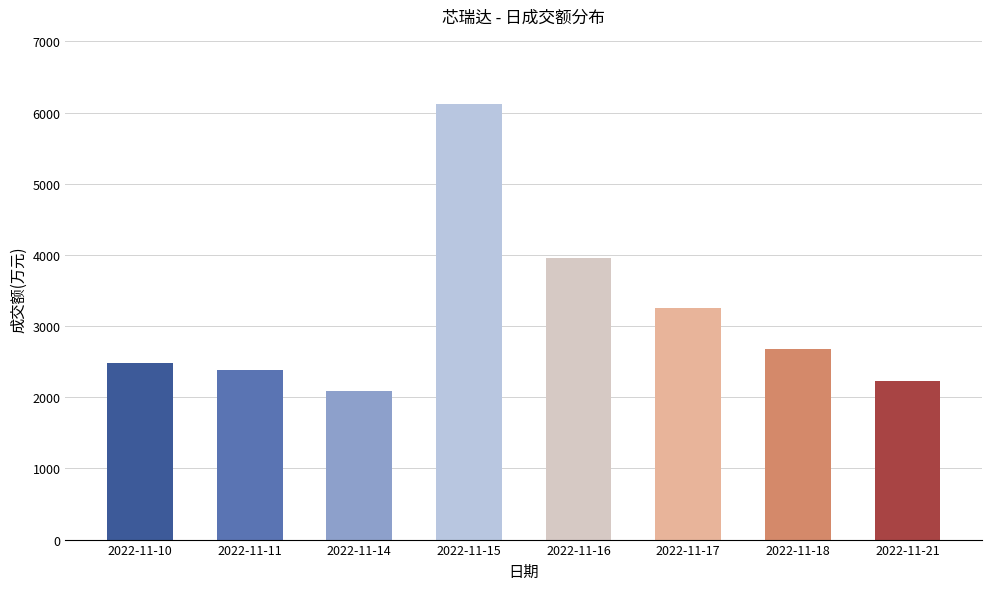

At which category does the chart reach its peak across all series?

2022-11-15